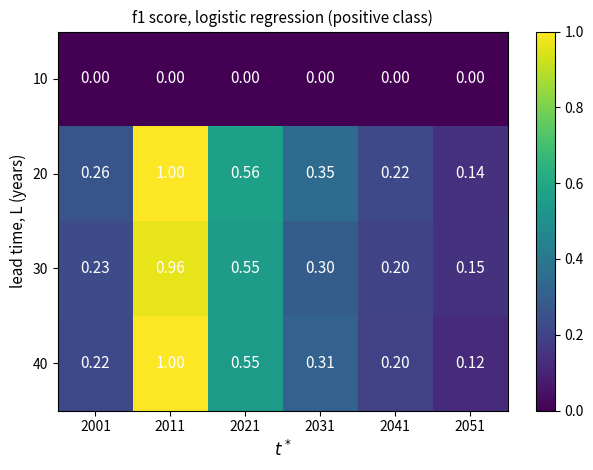

Is the value of 40 at 2001 greater than the value of 30 at 2021?

No